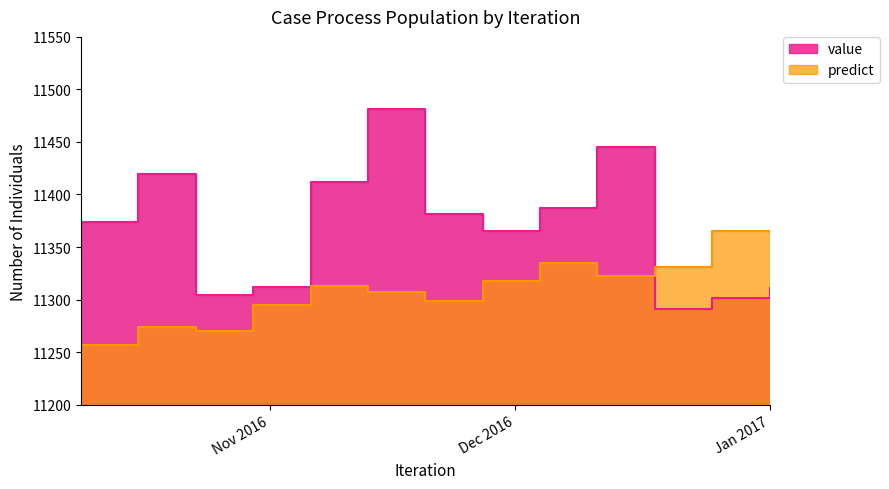

At which category does value reach its first local peak?

2016-10-16